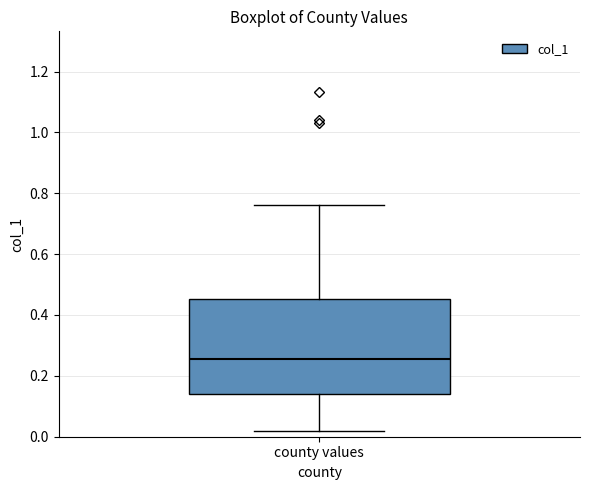

Where is the lower edge of the box for county values on the y-axis? The values are not printed on the chart, so give them approximately, as read against the axis.

0.14